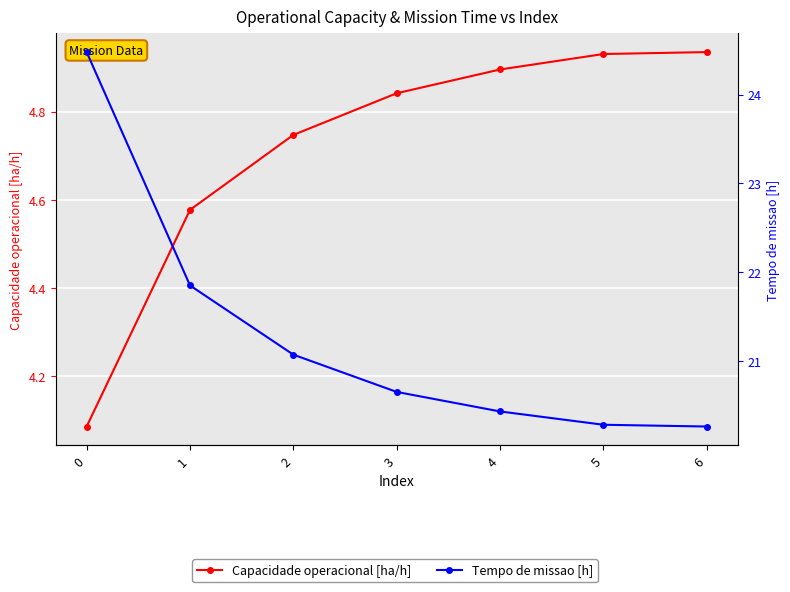

What are all the series names shown in the legend?

Capacidade operacional [ha/h], Tempo de missao [h]